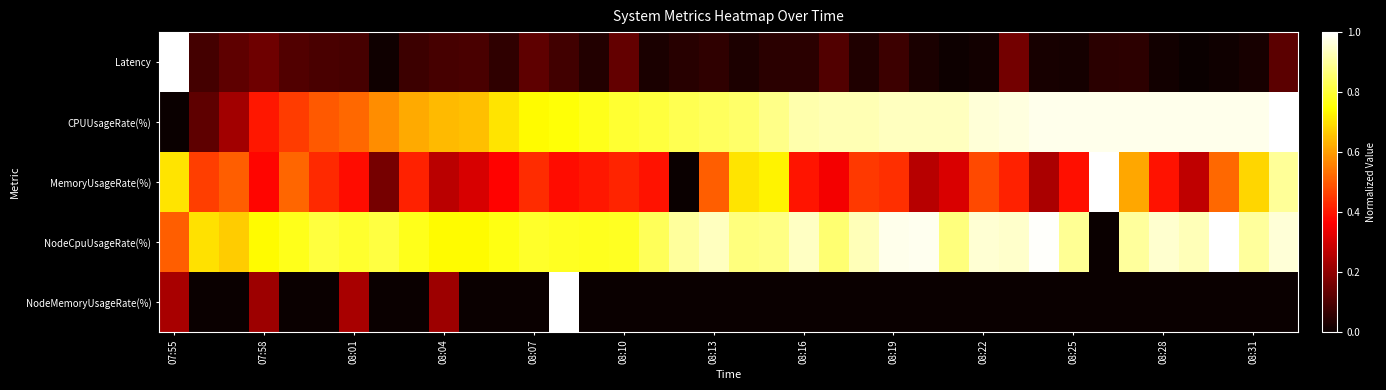

At which category is the sum across all series the highest?

13